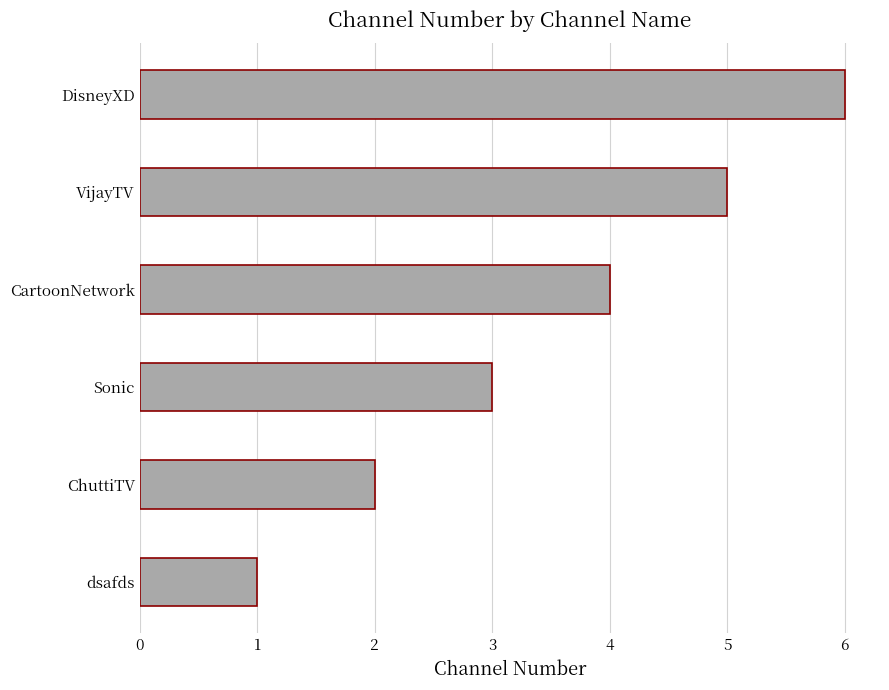

The value at CartoonNetwork is 4. True or false?

True